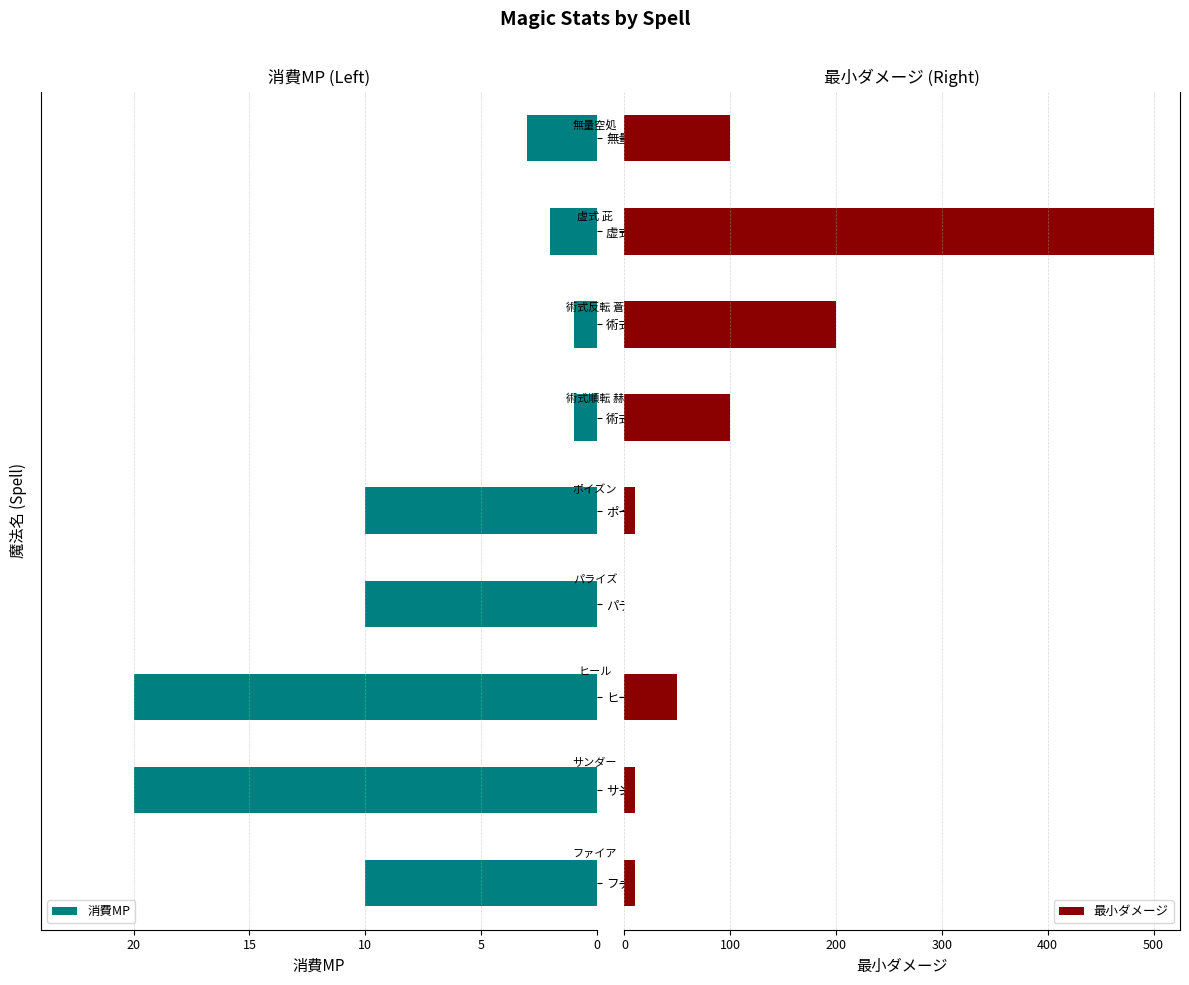

What is the maximum value for 消費MP?

20